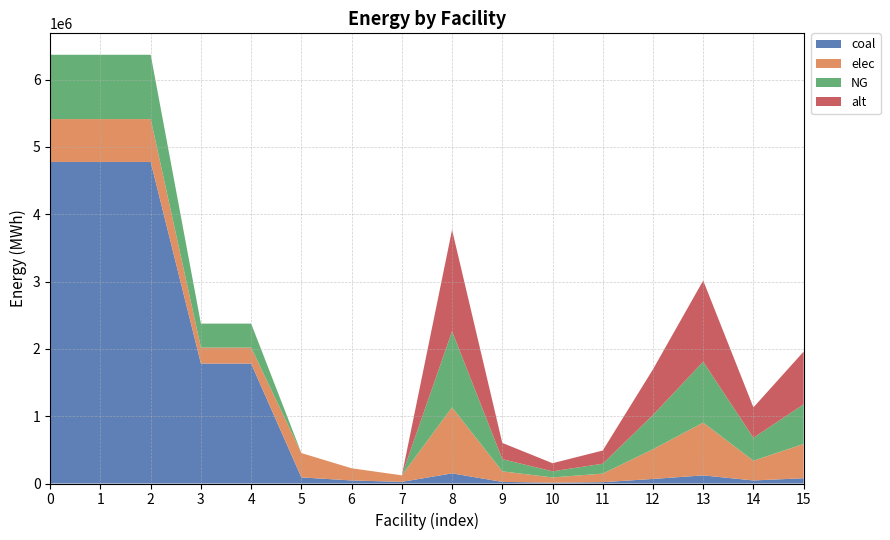

Reading left to right, list all the values displayed in this chart.

coal: voest Linz A=4777526.2	voest Linz B=4777526.2	voest Linz C=4777526.2	voest Donawitz A=1781796.5	voest Donawitz B=1781796.5	Marienhütte Graz=90470.9	Böhler Edelstahl=45235.4	Breitendorf Edelstahl=24272.7	Sappi Gratkorn=150784.8	AustroCell Hallein=24125.6	Brigl&Bergmeister=12062.8	Essity Austria=19602.0	W. Hamburger=67853.1	Laakirchen Papier=120627.8	Lenzing=45235.4	Mayr-Meinhof Karton=78408.1
elec: voest Linz A=637003.5	voest Linz B=637003.5	voest Linz C=637003.5	voest Donawitz A=237572.9	voest Donawitz B=237572.9	Marienhütte Graz=361883.5	Böhler Edelstahl=180941.7	Breitendorf Edelstahl=97090.7	Sappi Gratkorn=980101.1	AustroCell Hallein=156816.2	Brigl&Bergmeister=78408.1	Essity Austria=127413.1	W. Hamburger=441045.5	Laakirchen Papier=784080.9	Lenzing=294030.3	Mayr-Meinhof Karton=509652.6
NG: voest Linz A=955505.2	voest Linz B=955505.2	voest Linz C=955505.2	voest Donawitz A=356359.3	voest Donawitz B=356359.3	Marienhütte Graz=0.0	Böhler Edelstahl=0.0	Breitendorf Edelstahl=0.0	Sappi Gratkorn=1130885.9	AustroCell Hallein=180941.7	Brigl&Bergmeister=90470.9	Essity Austria=147015.2	W. Hamburger=508898.7	Laakirchen Papier=904708.7	Lenzing=339265.8	Mayr-Meinhof Karton=588060.7
alt: voest Linz A=0.0	voest Linz B=0.0	voest Linz C=0.0	voest Donawitz A=0.0	voest Donawitz B=0.0	Marienhütte Graz=0.0	Böhler Edelstahl=0.0	Breitendorf Edelstahl=0.0	Sappi Gratkorn=1507847.8	AustroCell Hallein=241255.7	Brigl&Bergmeister=120627.8	Essity Austria=196020.2	W. Hamburger=678531.5	Laakirchen Papier=1206278.3	Lenzing=452354.3	Mayr-Meinhof Karton=784080.9